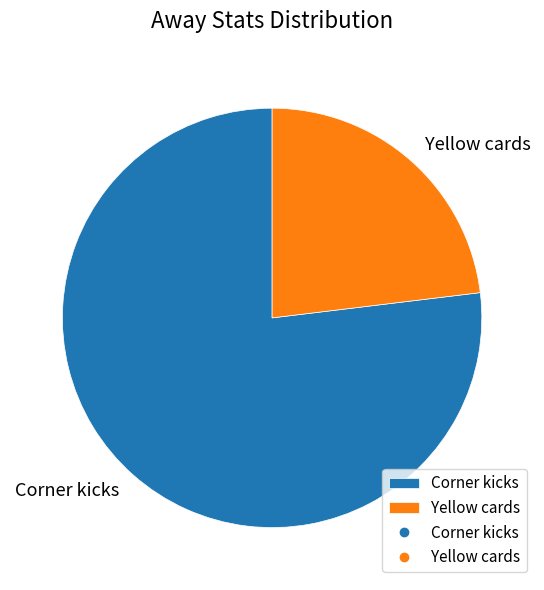

Is there a majority slice in this chart?

Yes